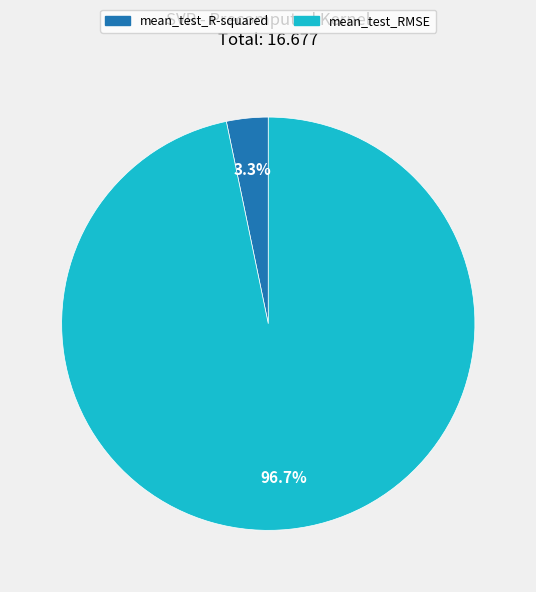

What percentage is NOT represented by mean_test_RMSE?

3.3%